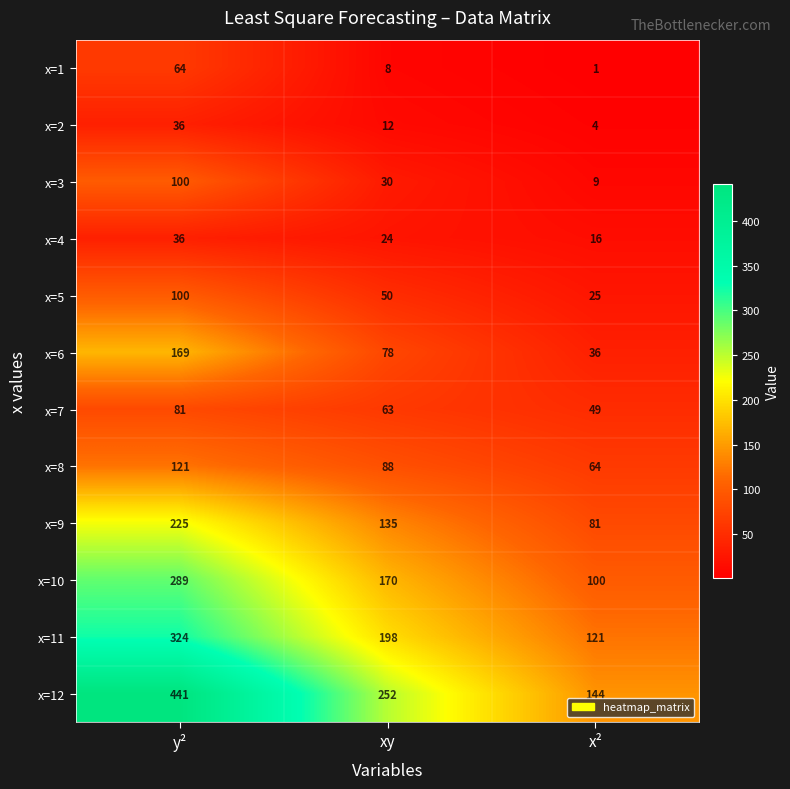

Which label corresponds to the smallest value in the chart?

x²